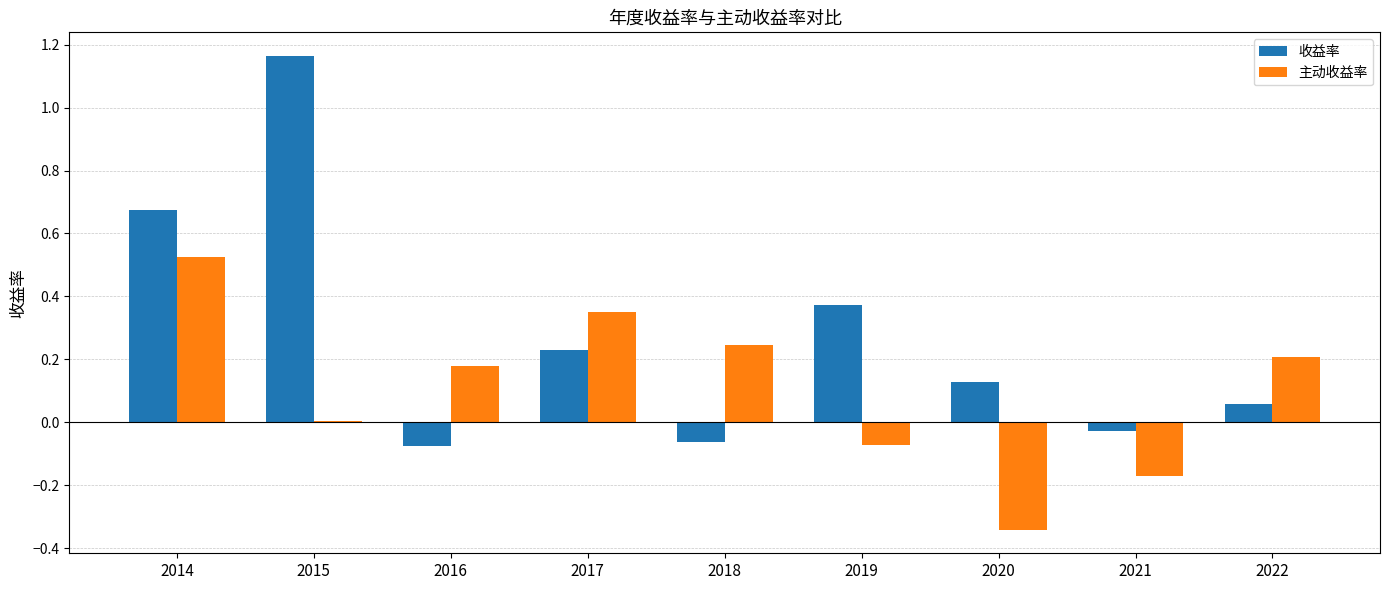

True or false: 收益率 has a value of 0.7 at 2015.

False